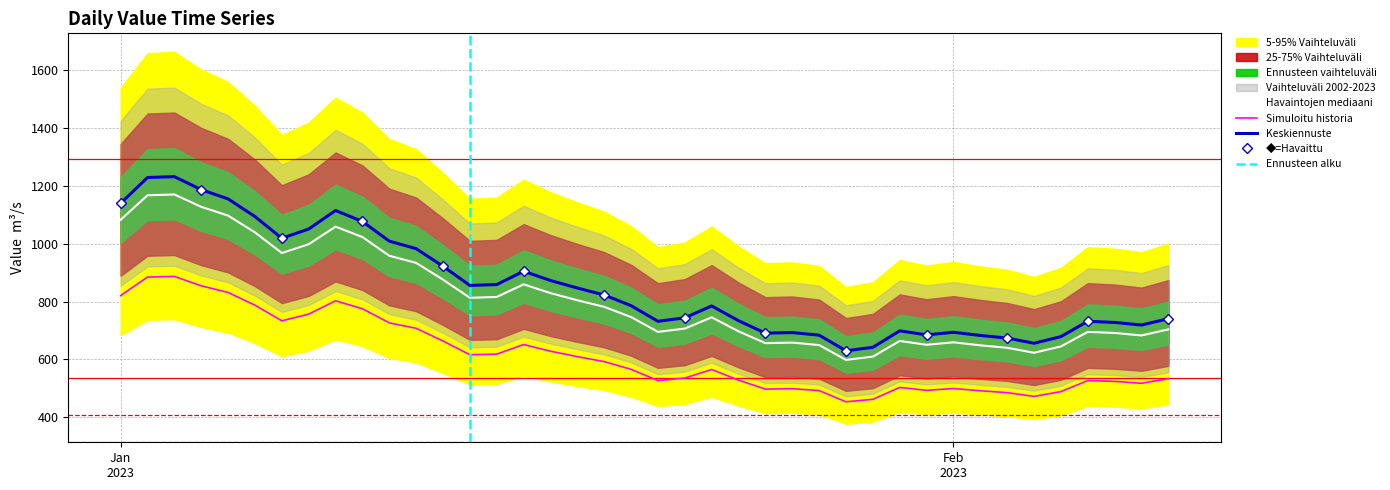

What is the highest value of the Havaintojen mediaani series?

1170.4